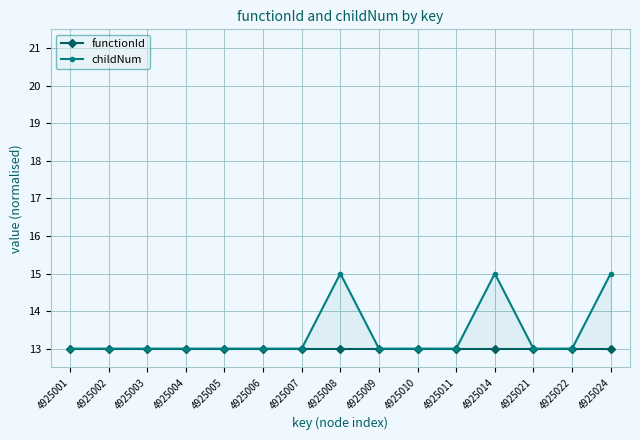

What is the difference between the childNum values at 4925014 and 4925011?

2